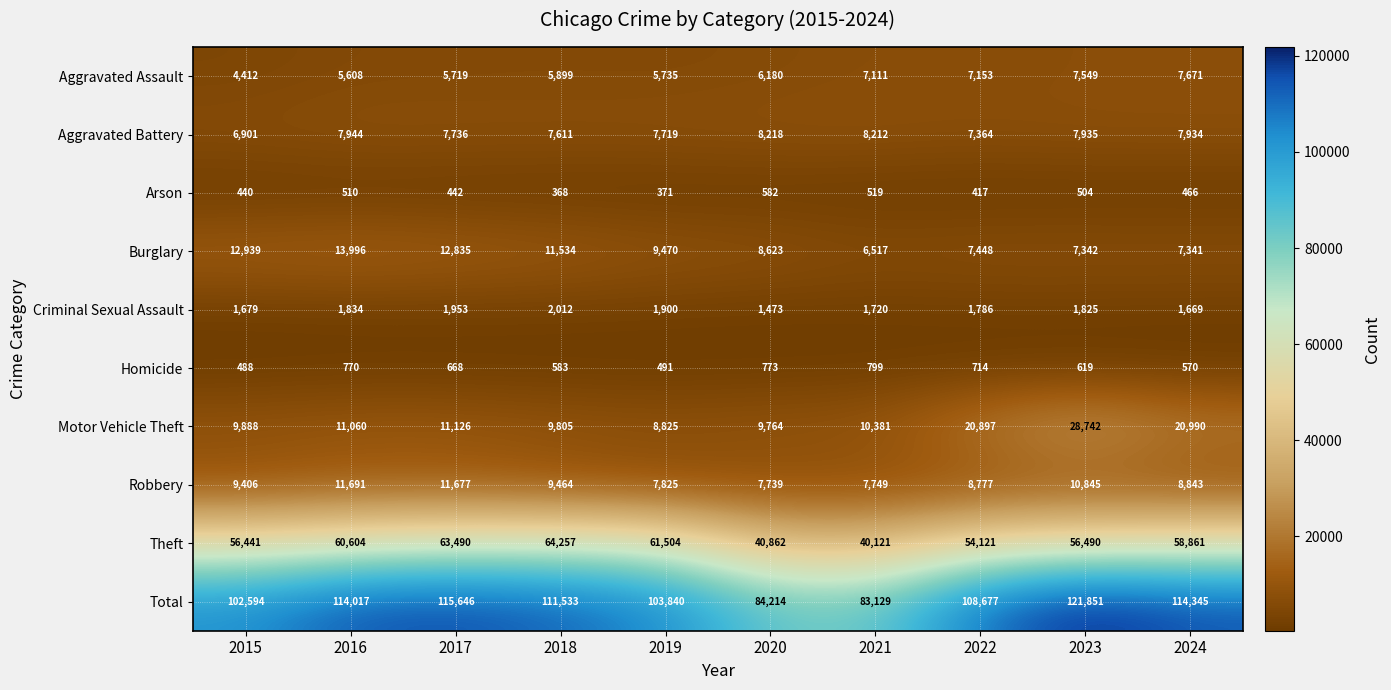

Is it true that Homicide equals 491 at 2019?

True